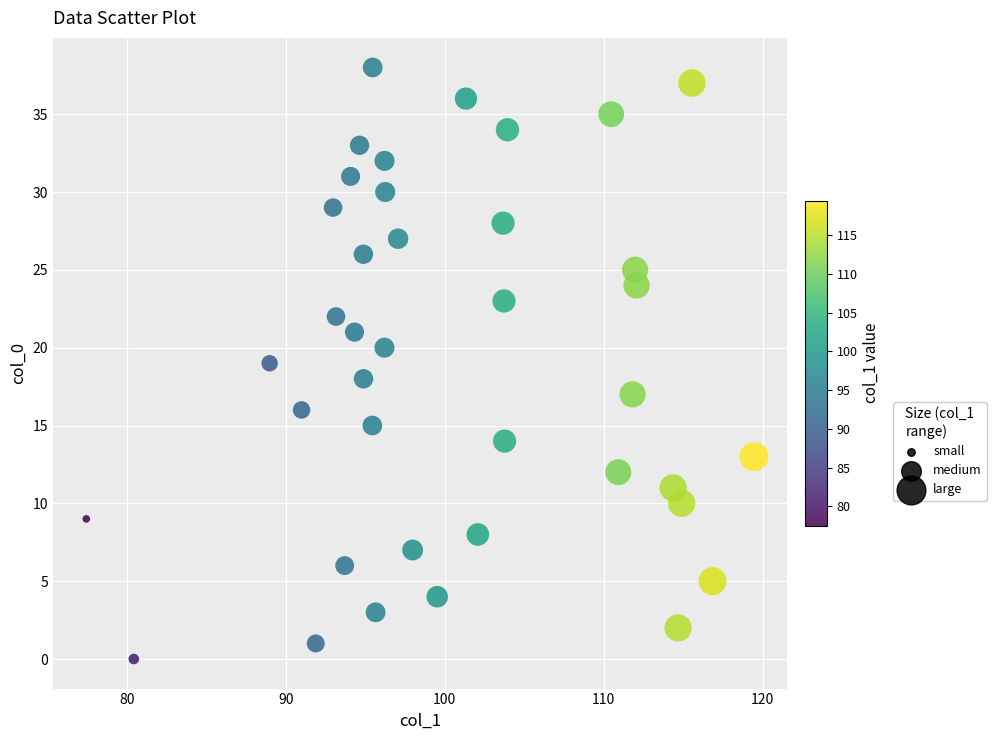

What is the range of Y values (max minus min)?

38